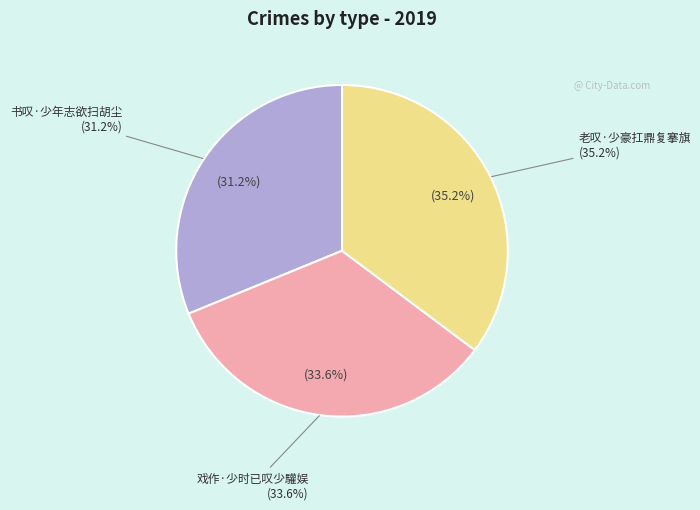

Is there a majority slice in this chart?

No